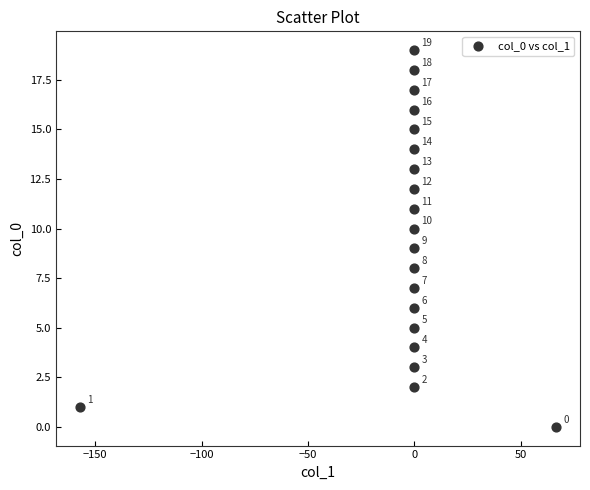

What is the range of Y values (max minus min)?

19